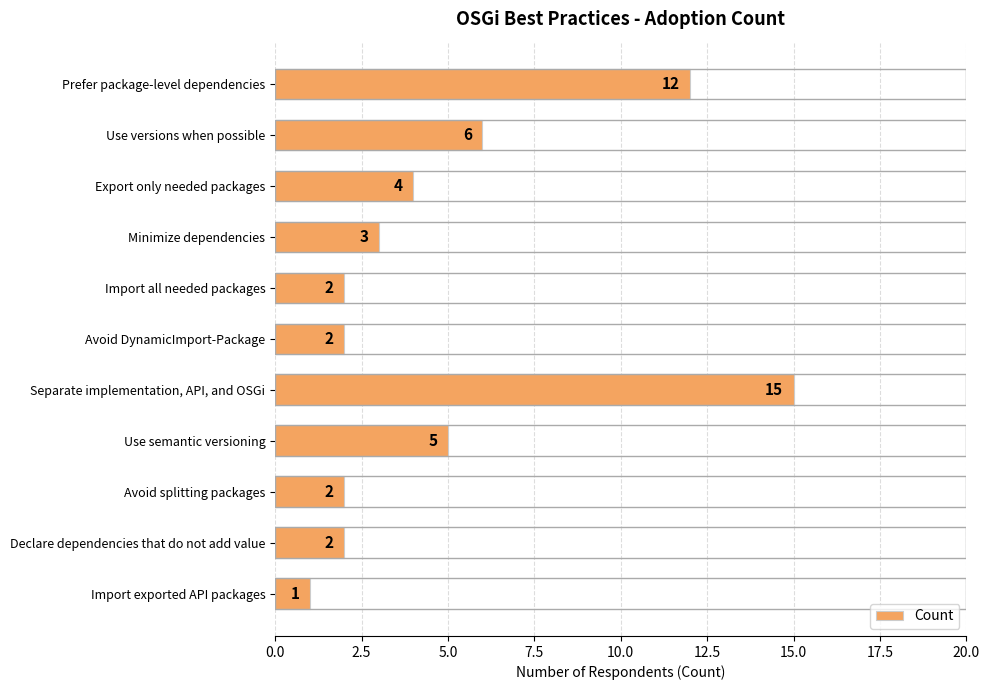

What is the value of the 1st bar from the top?

12